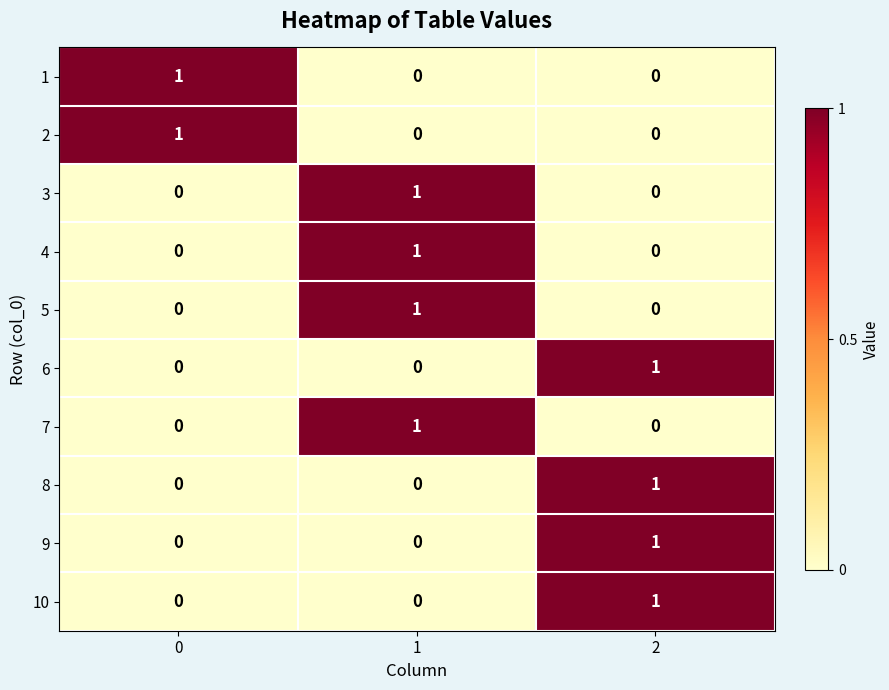

True or false: 6 has a value of 0 at 0.

True